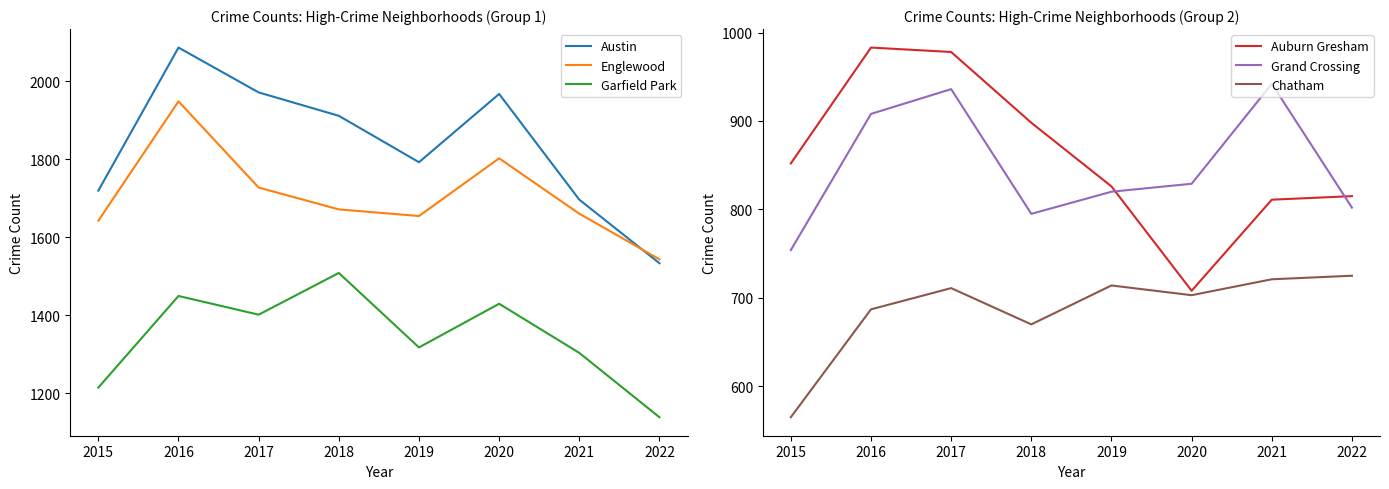

What is the value of the Grand Crossing point at the 7th from the left?

942